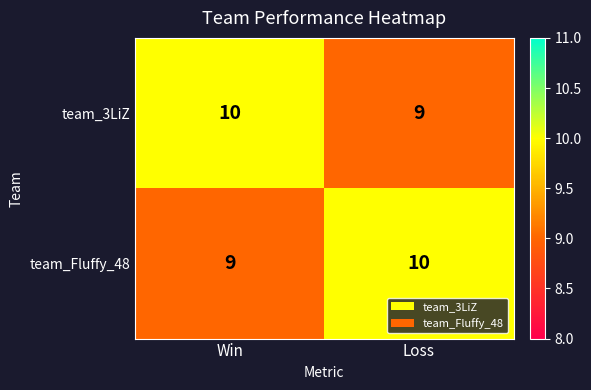

What is the total value across all series at Loss?

19